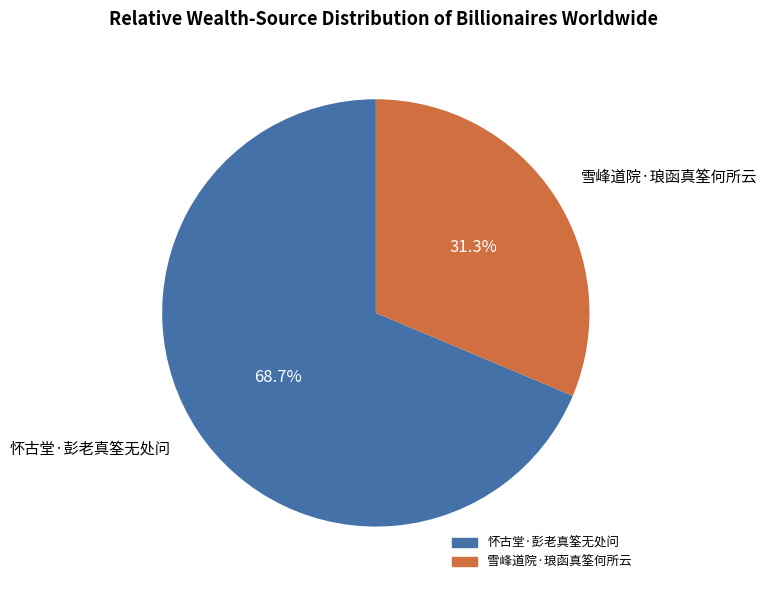

Approximately how many times larger is the value at 怀古堂·彭老真筌无处问 compared to 雪峰道院·琅函真筌何所云?

2.2